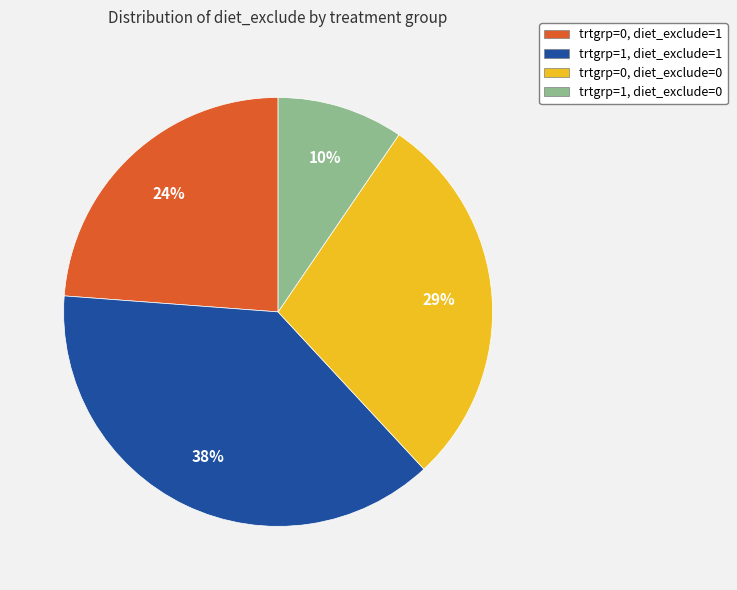

Does any single category account for the majority?

No